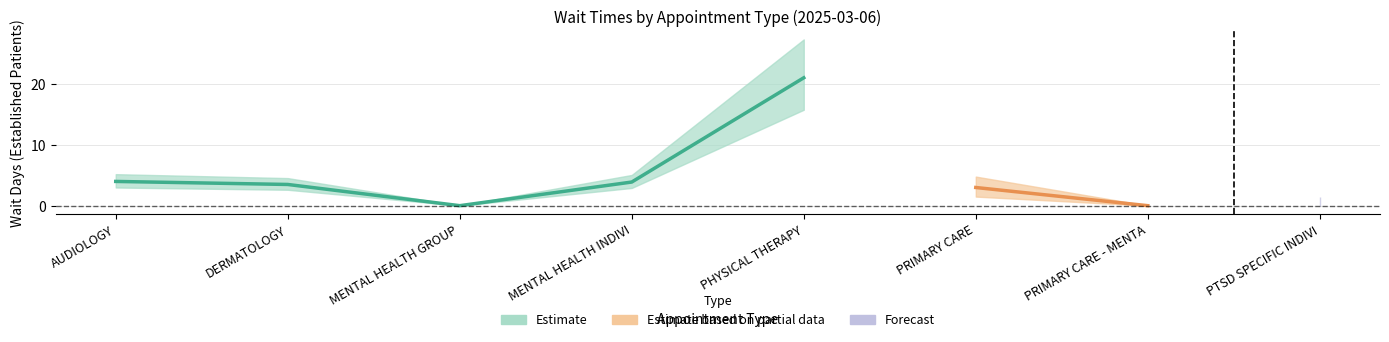

Where is the data nearest to the value 10?

AUDIOLOGY